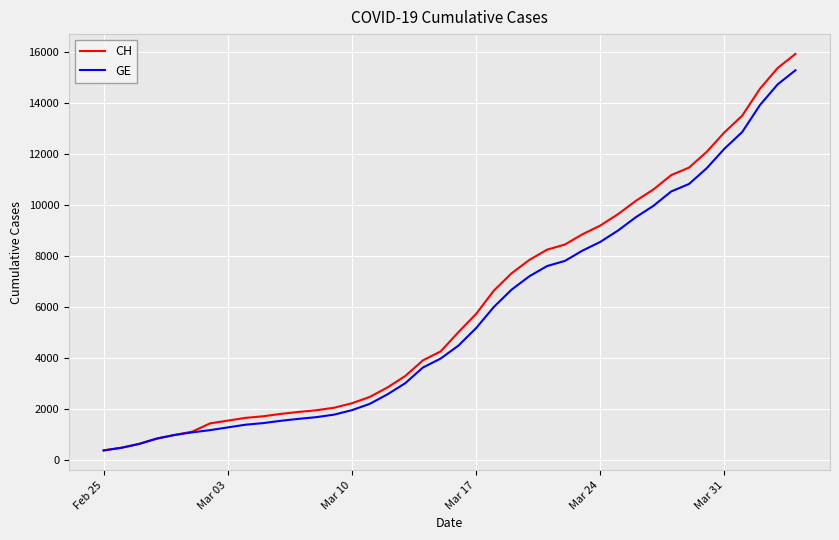

What is the difference between the maximum and minimum values in the GE series?

14909